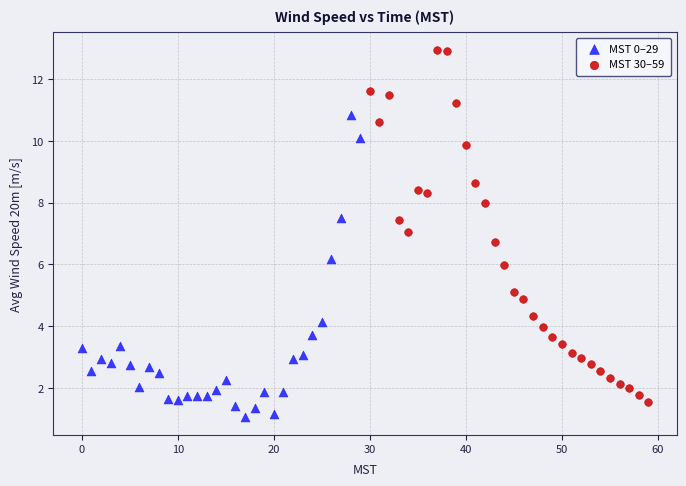

Which series contains the highest Y value?

MST 30–59